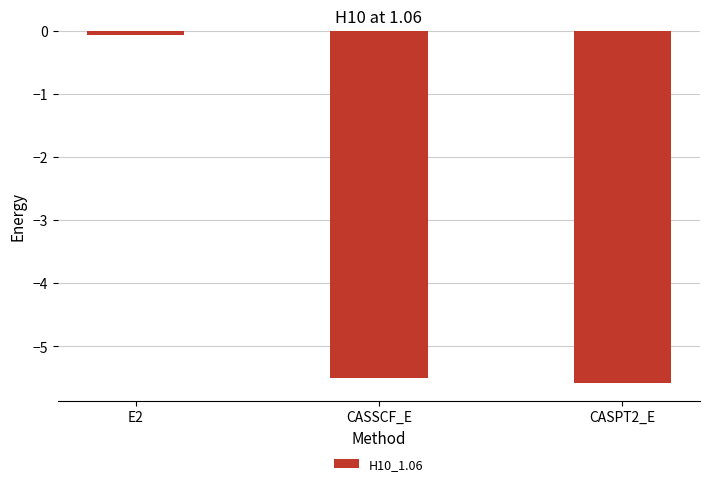

At which category does the chart reach its peak across all series?

E2